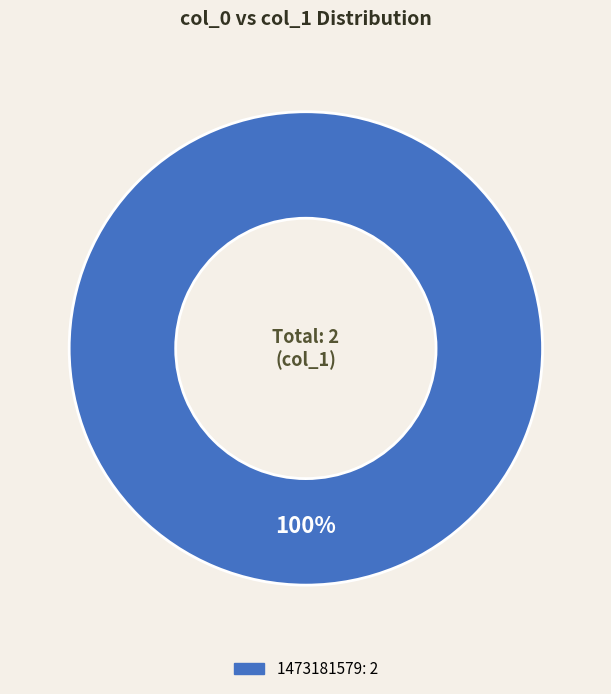

How many segments does this pie chart have?

1